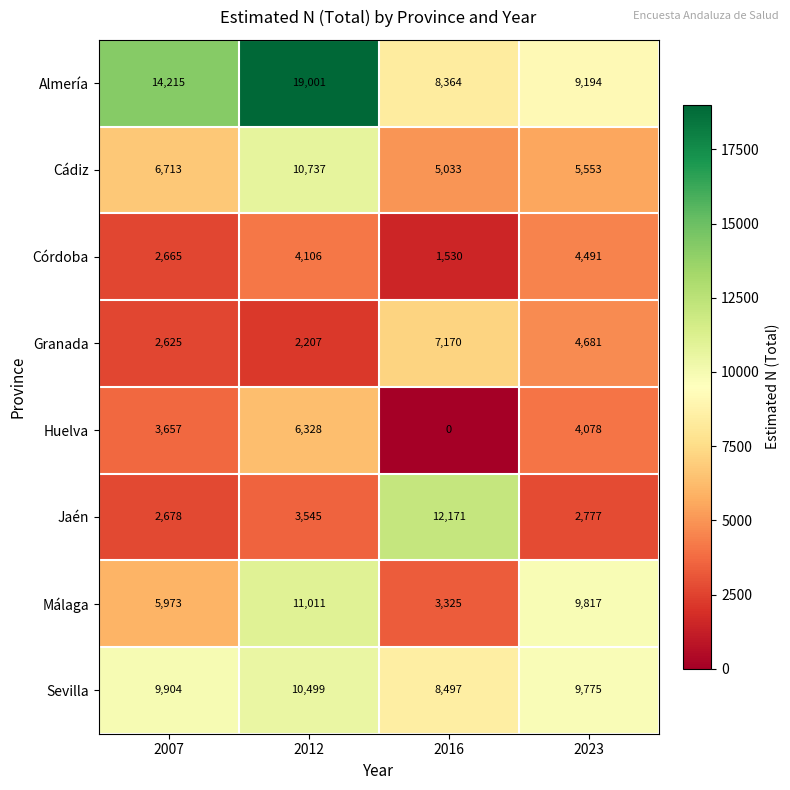

Which series has the widest spread of values?

Almería